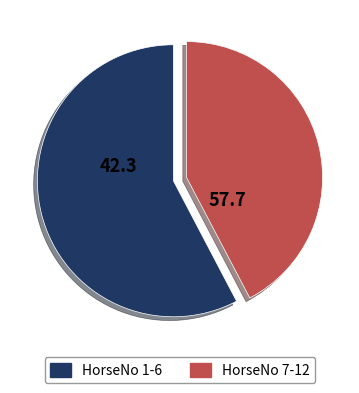

What is the ratio of the value at HorseNo 7-12 to the value at HorseNo 1-6?

0.7